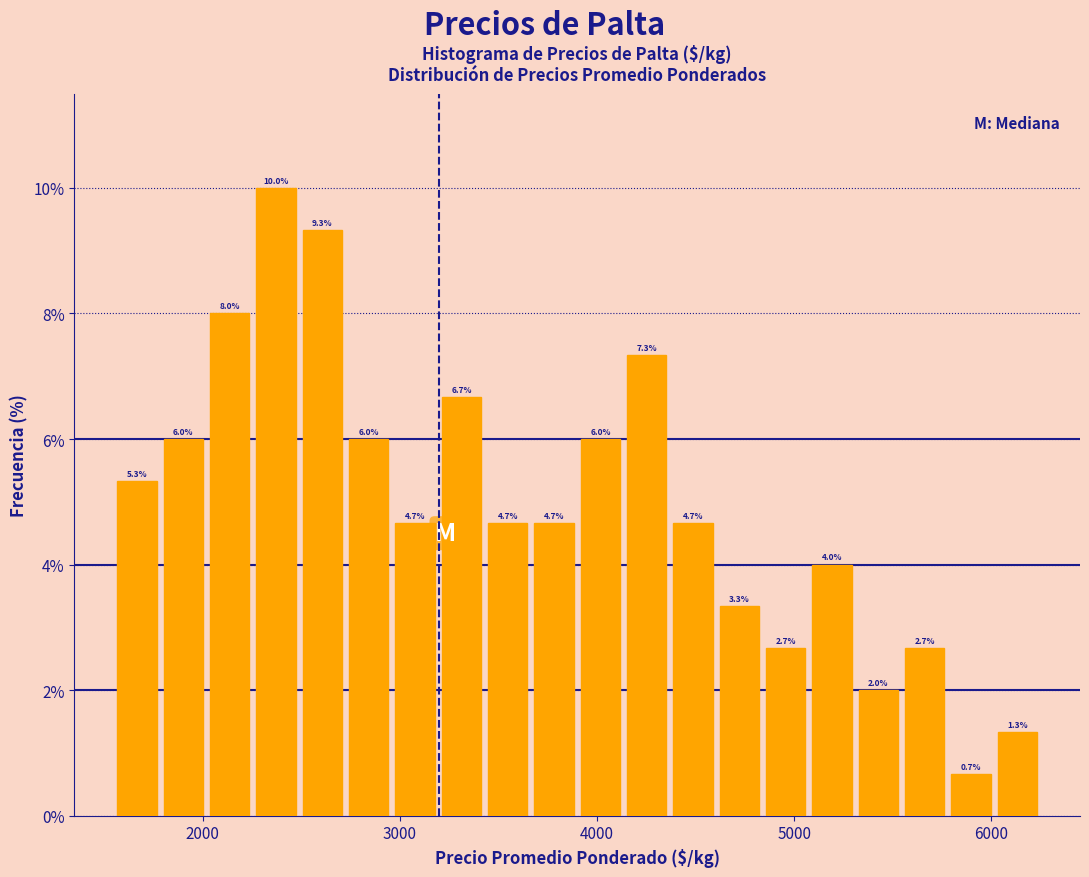

Read against the x-axis, roughly where is the centre of the tallest bar?

2400